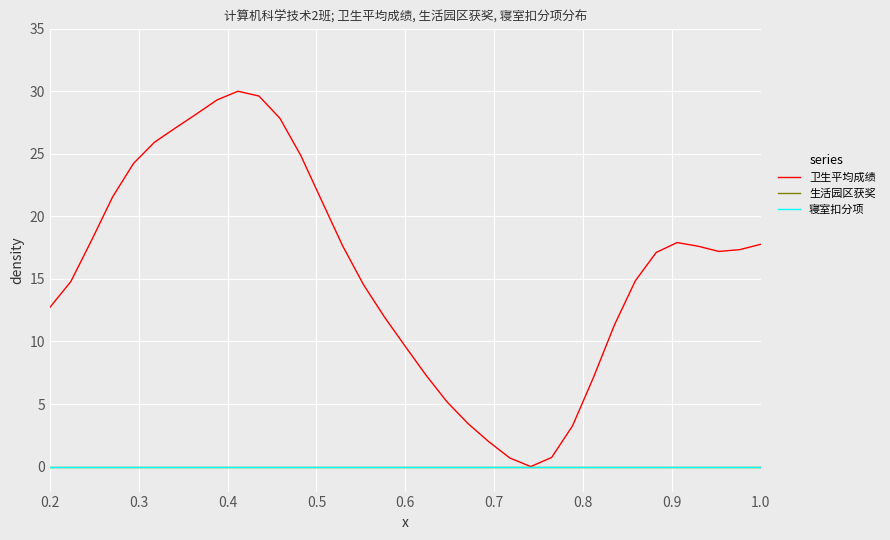

True or false: 寝室扣分项 and 卫生平均成绩 intersect in this chart.

False